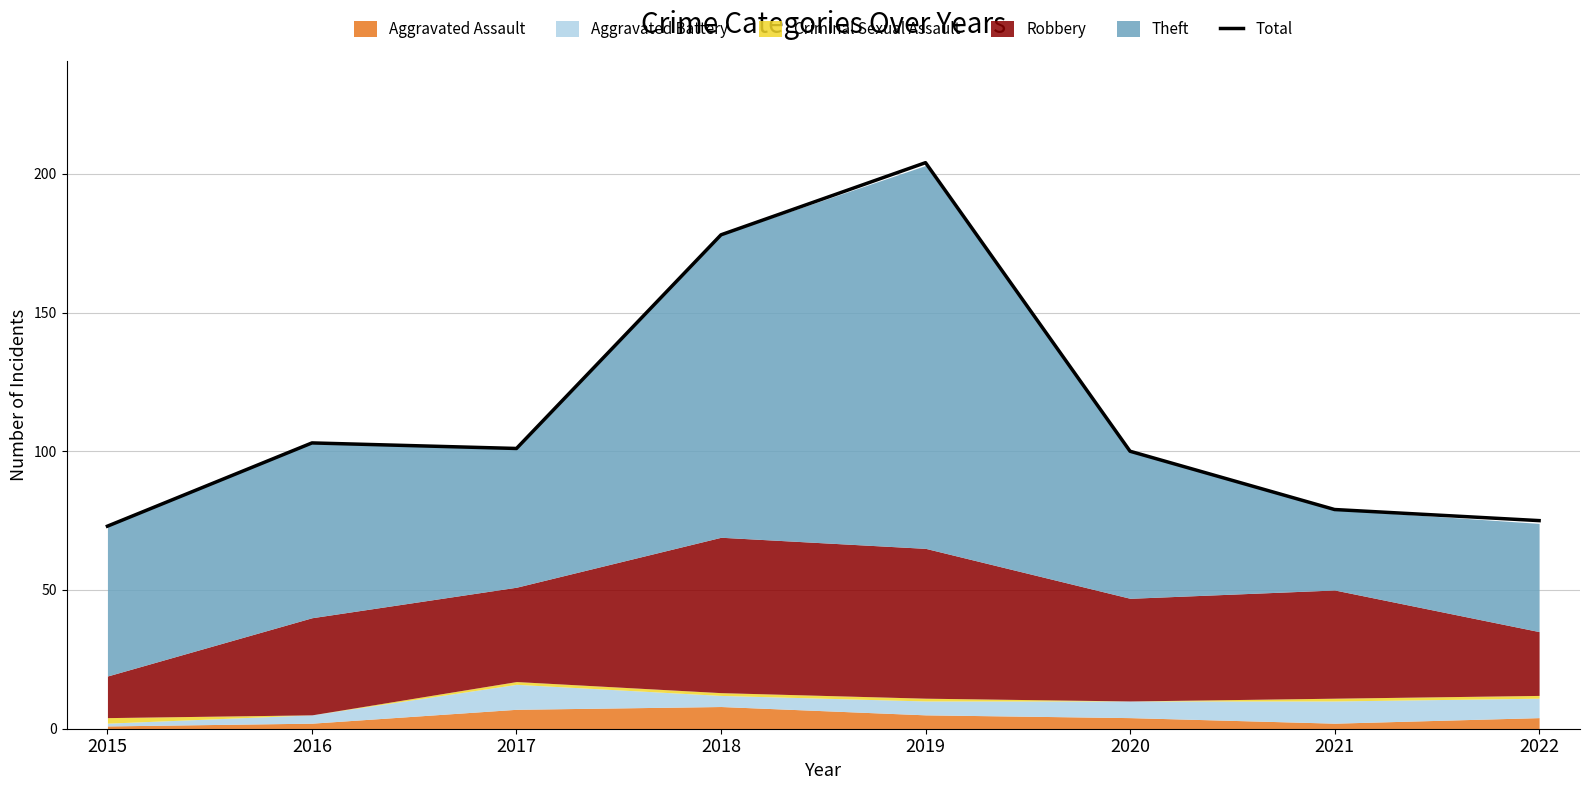

At which category does the chart reach its peak across all series?

2019